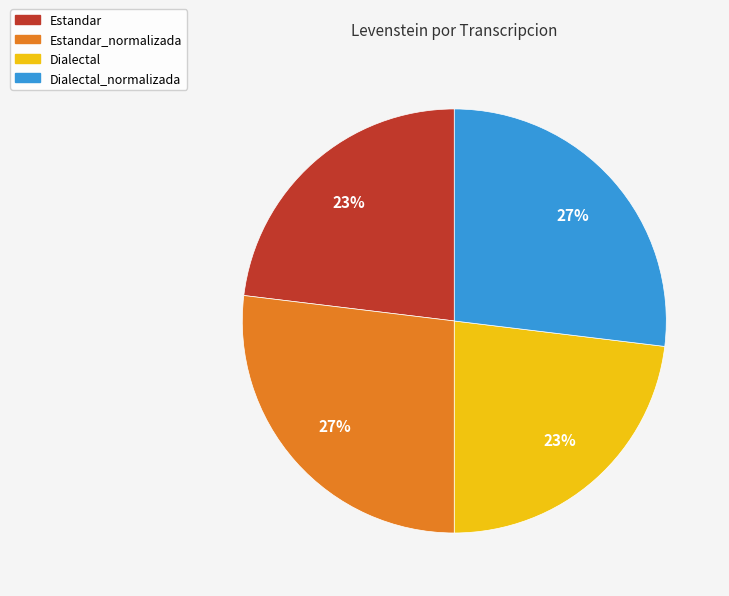

To the nearest percent, what percentage of the pie is Estandar_normalizada?

27%